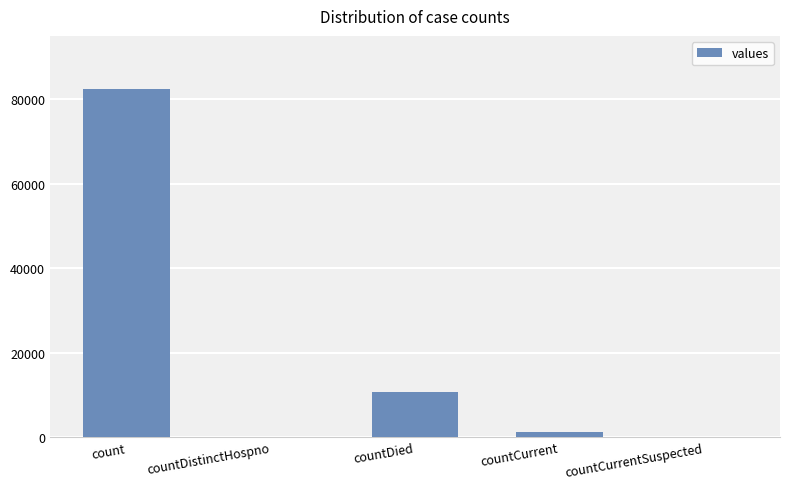

Which label corresponds to the largest value in the chart?

count